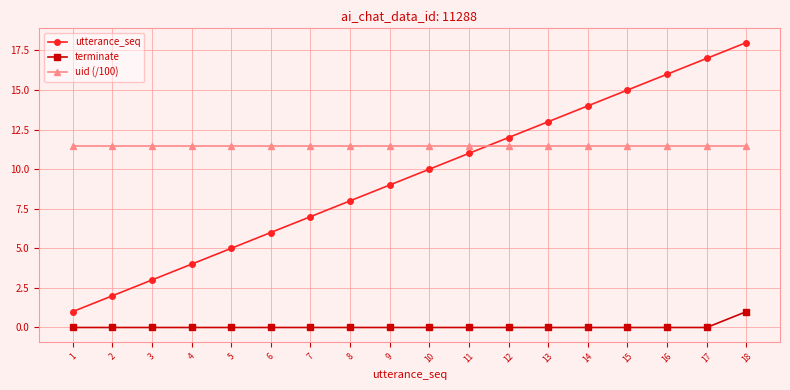

At which category is the sum across all series the highest?

18